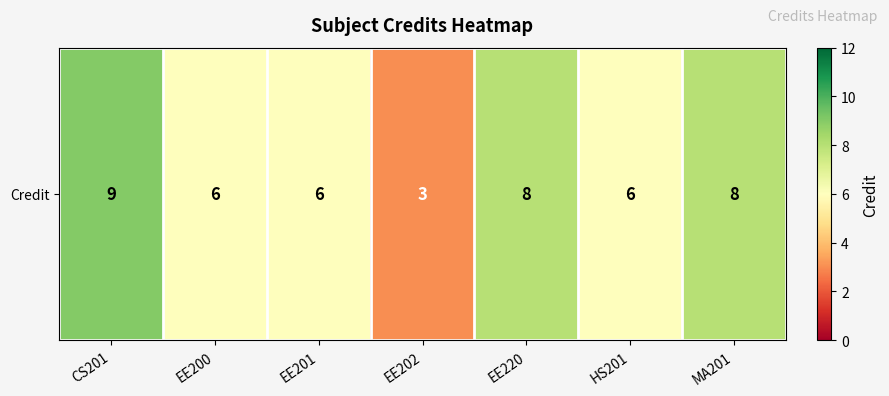

What value does the data have at MA201?

8